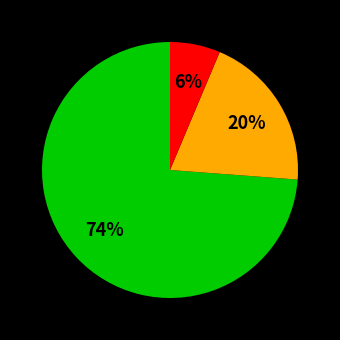

To the nearest percent, what is the average slice percentage?

33%